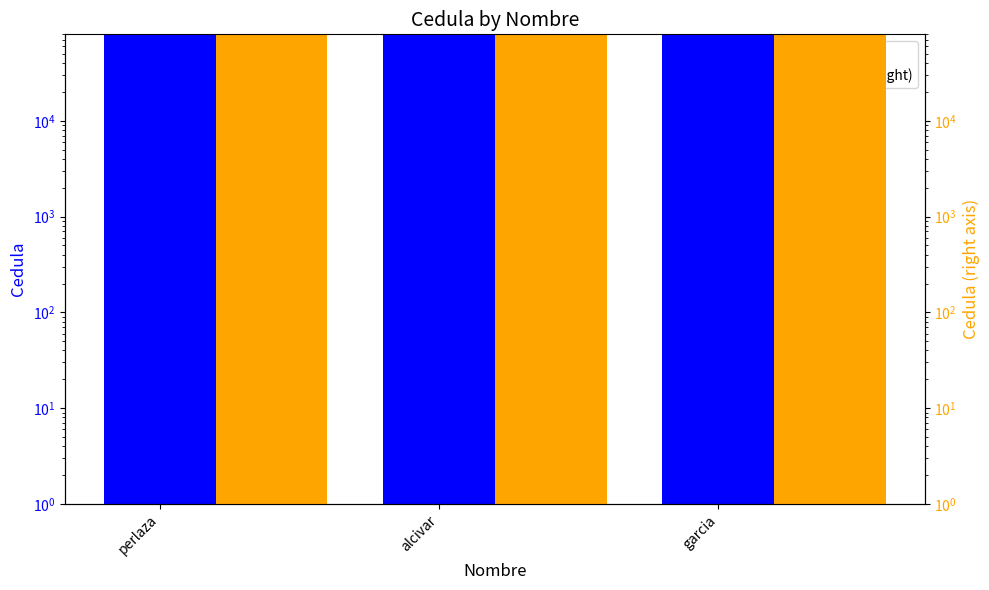

Which series has the largest total across all categories?

cedula